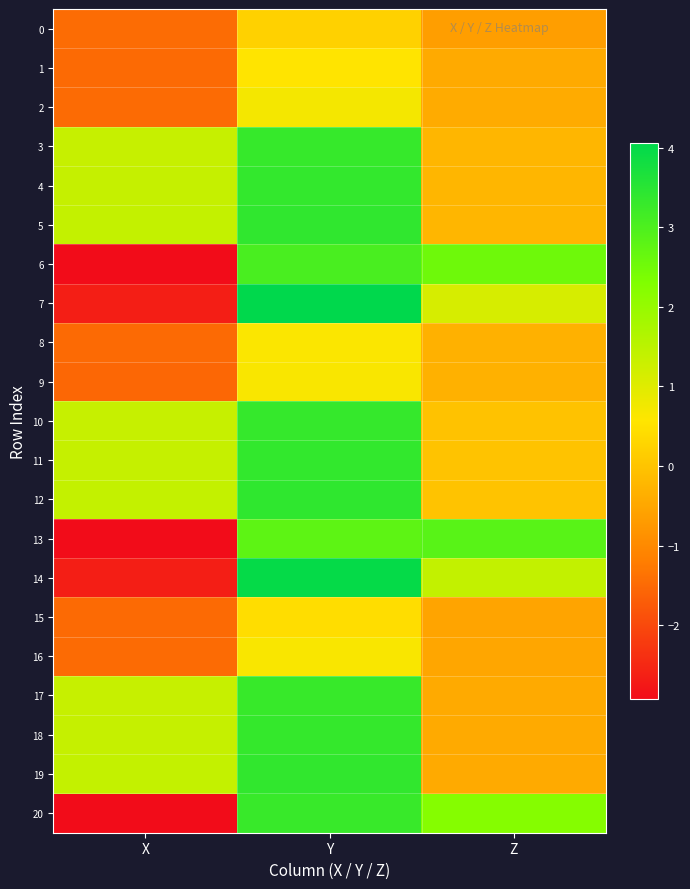

Which has a higher value, Z or Y?

Y